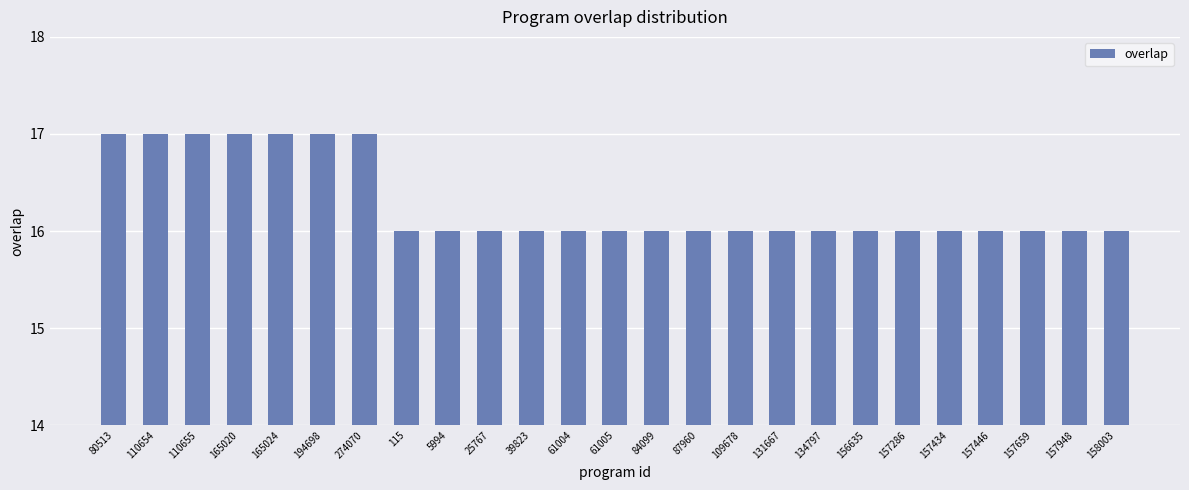

How many bars are there in total?

25